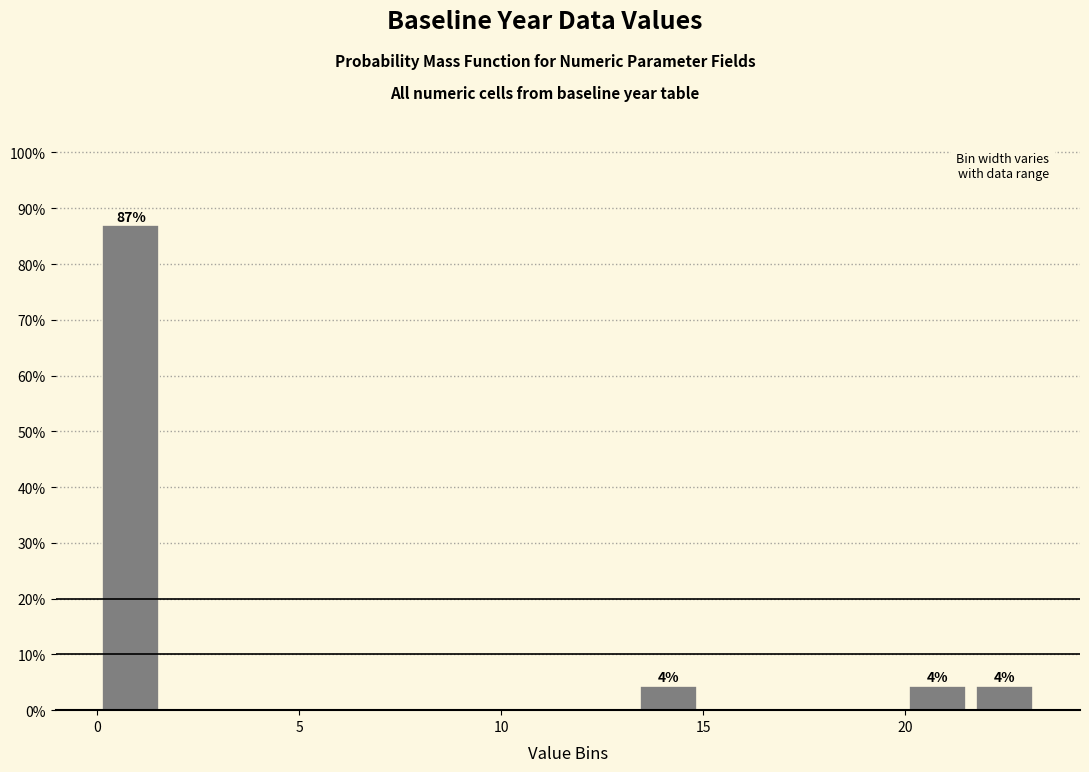

Read against the x-axis, roughly where is the centre of the tallest bar?

1.0